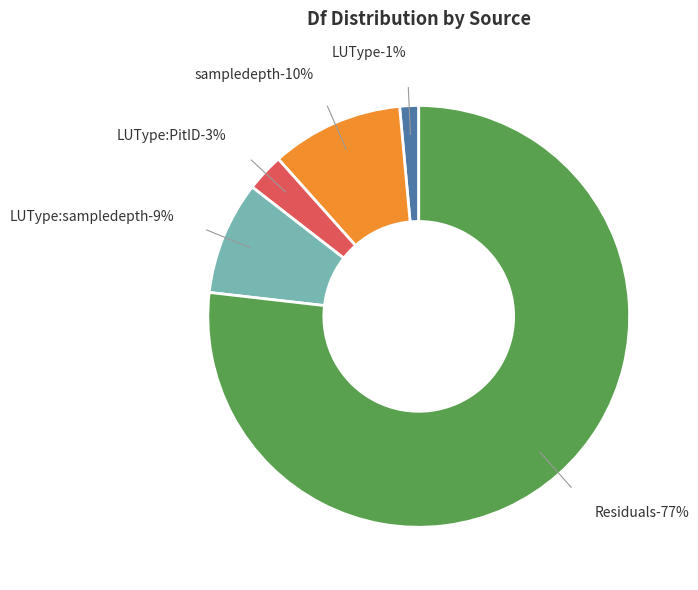

What percentage do LUType and LUType:PitID together represent?

4.3%